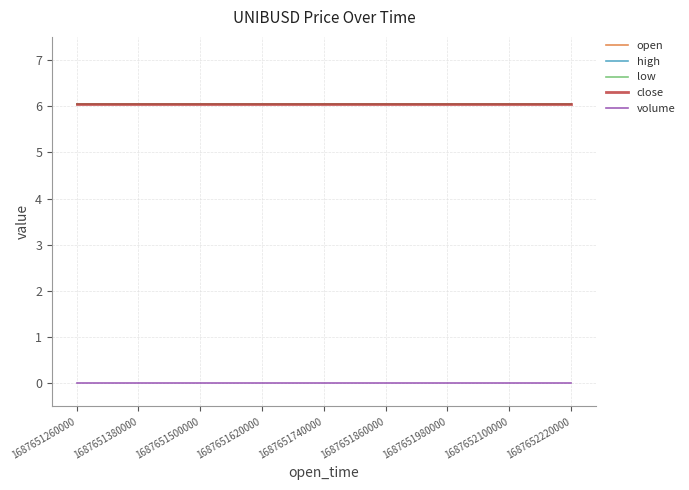

True or false: low has more than 1 interior local peaks.

False